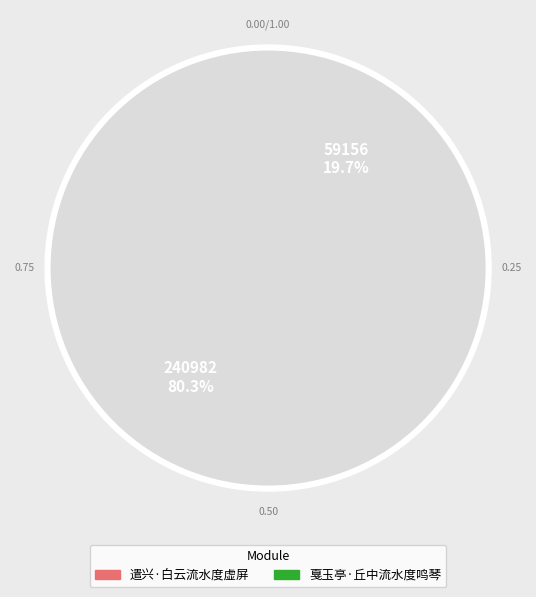

Which slice represents more than half of the pie?

戛玉亭·丘中流水度鸣琴